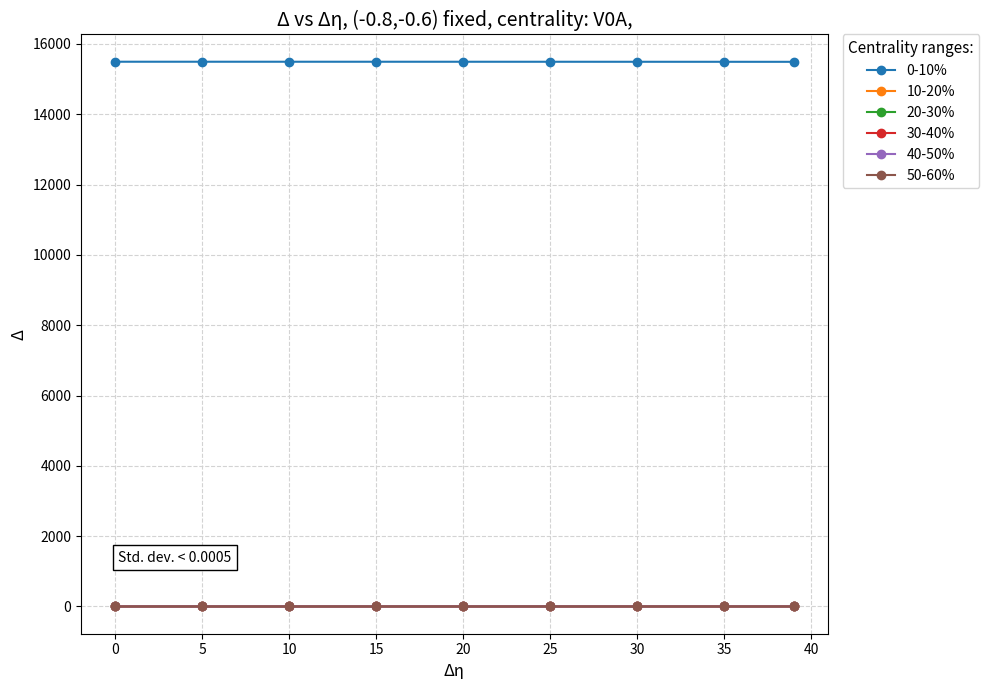

True or false: 0-10% and 20-30% intersect in this chart.

False